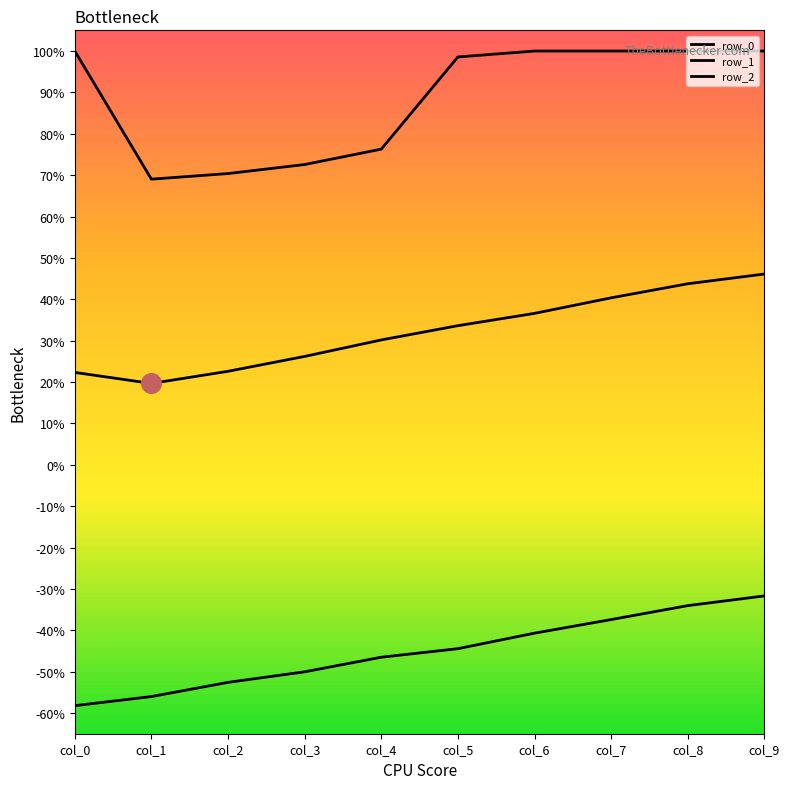

Does the chart have visible grid lines?

No